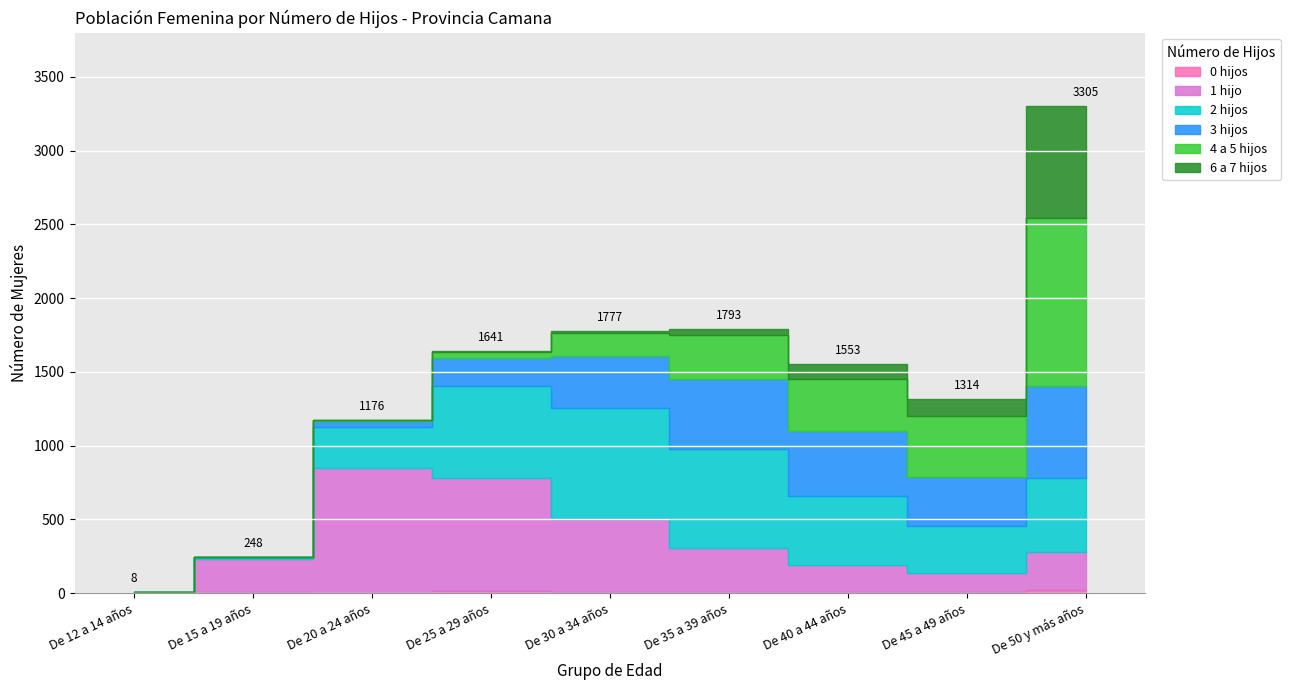

At which category is the sum across all series the highest?

De 50 y más años